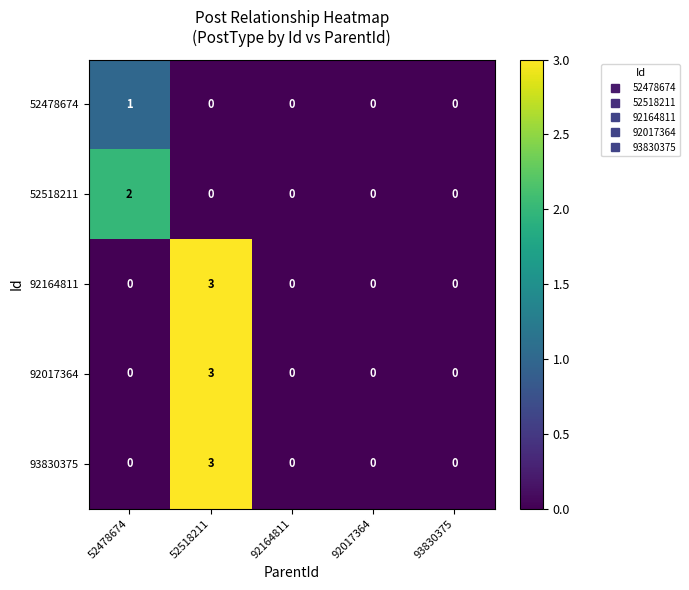

Is it true that 52518211 equals 2 at 52478674?

True